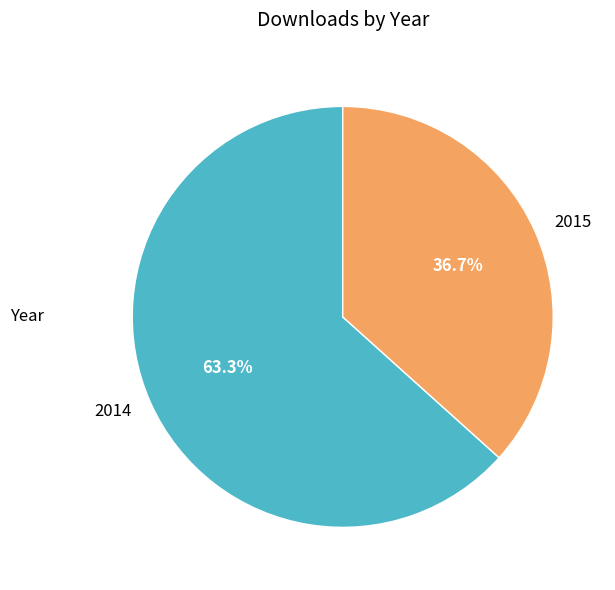

What percentage is NOT represented by 2015?

63.3%